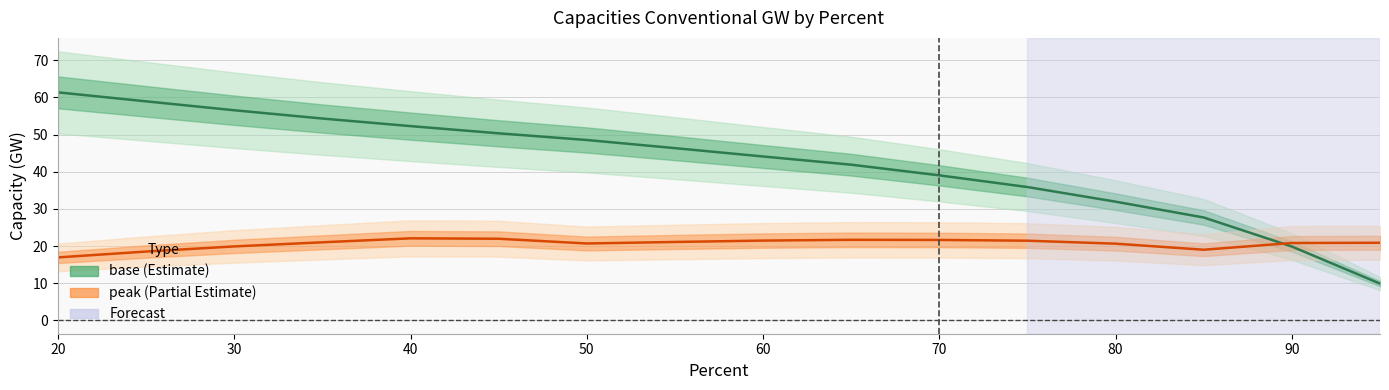

Which series has the largest total across all categories?

base